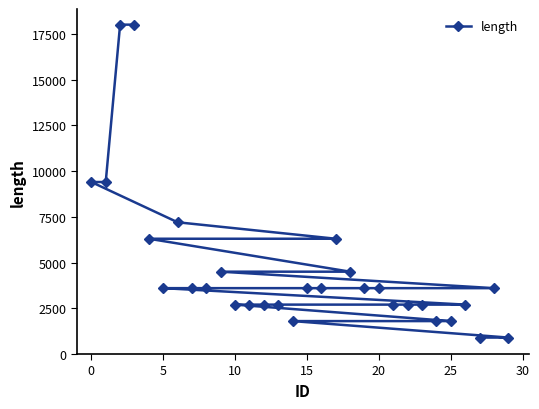

What is the difference between the second highest and minimum values?

17100